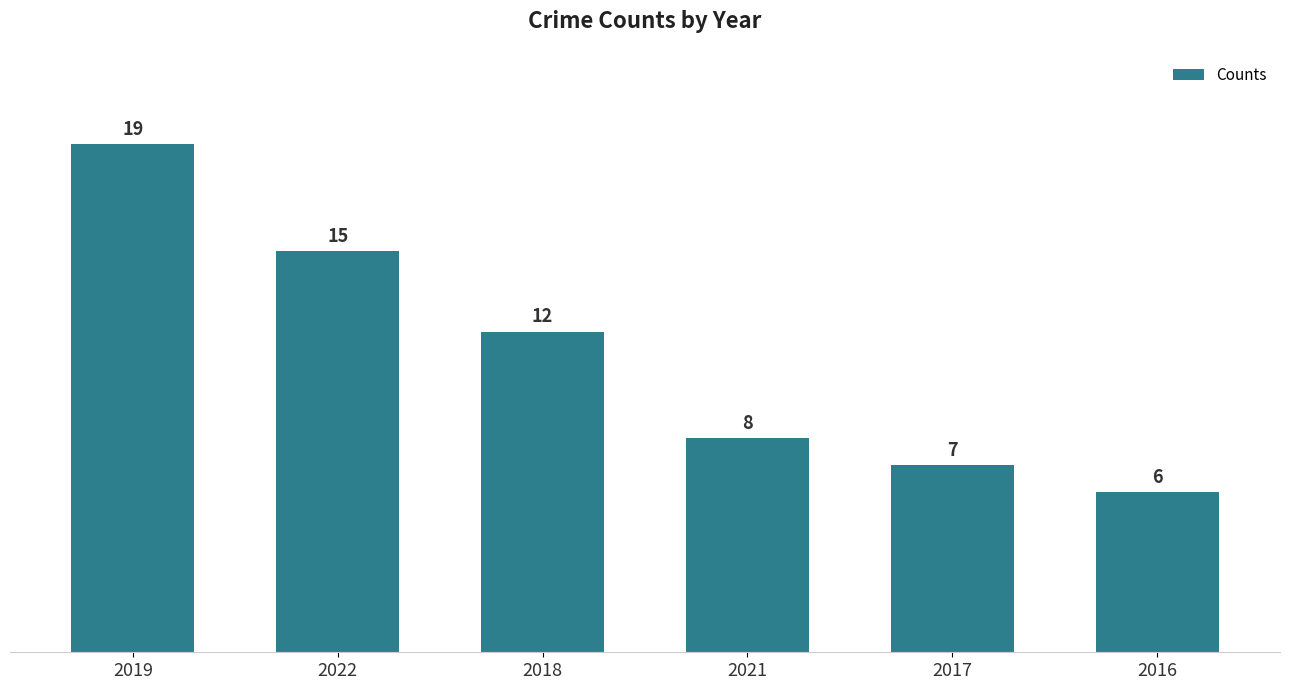

Reading left to right, extract all data points from this chart.

2019=19	2022=15	2018=12	2021=8	2017=7	2016=6